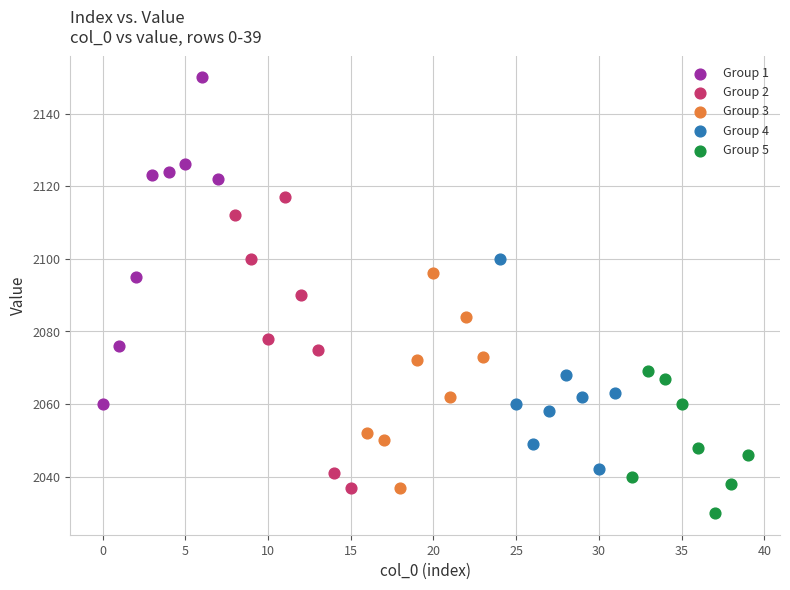

What are all the series names shown in the legend?

Group 1, Group 2, Group 3, Group 4, Group 5